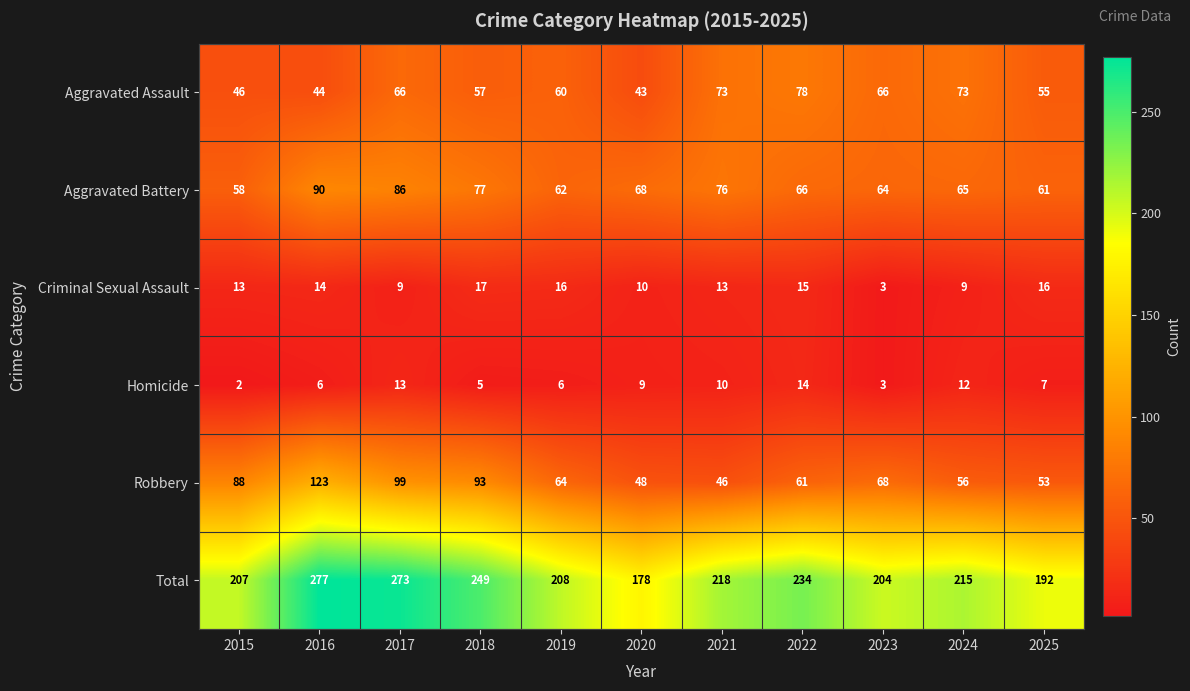

What is the difference between the highest and lowest values at 2020?

169